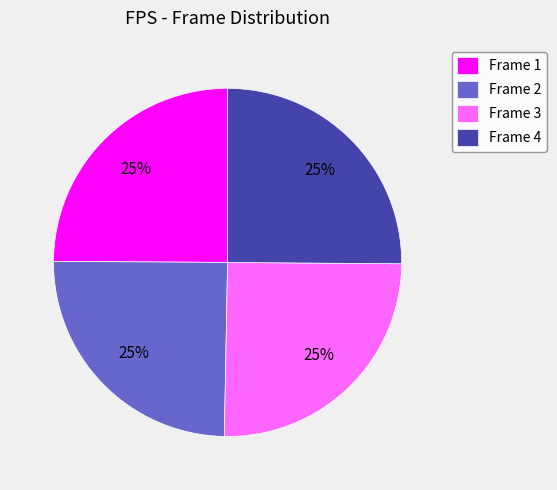

The Frame 4 slice represents 31% of the pie. True or false?

False